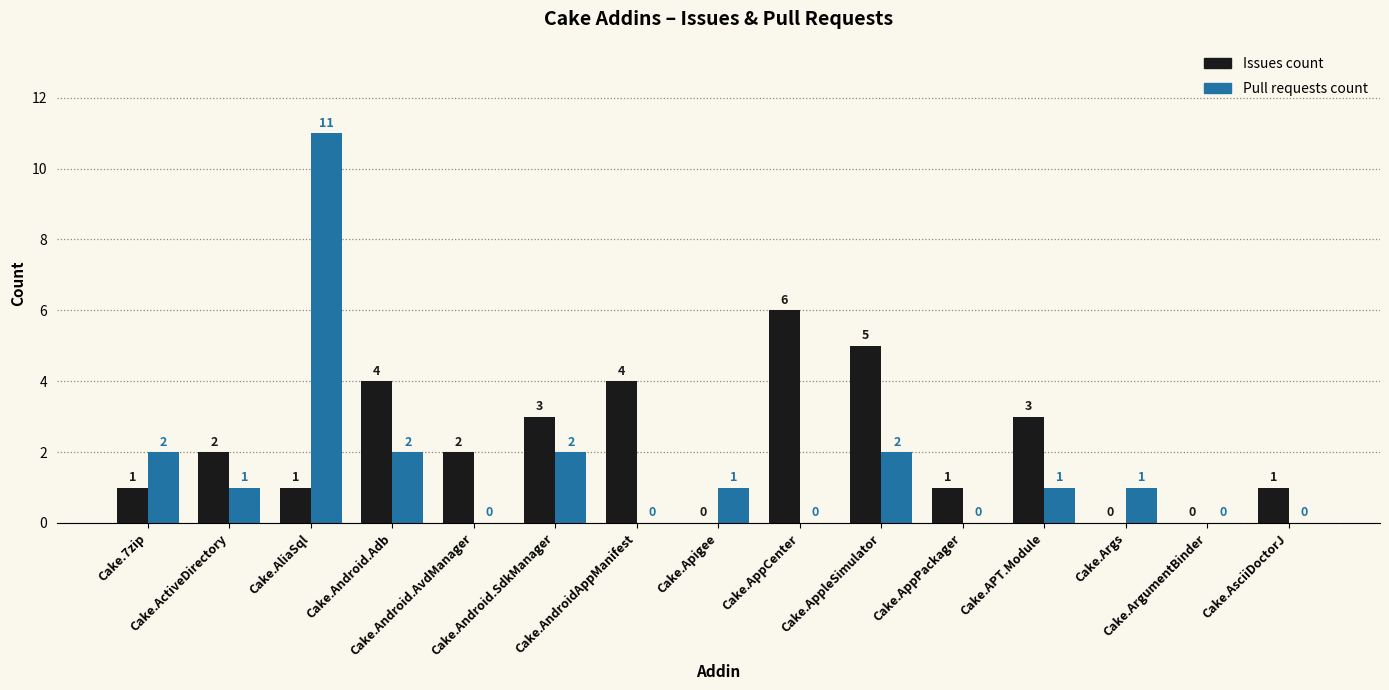

Which series has the largest total across all categories?

Issues count